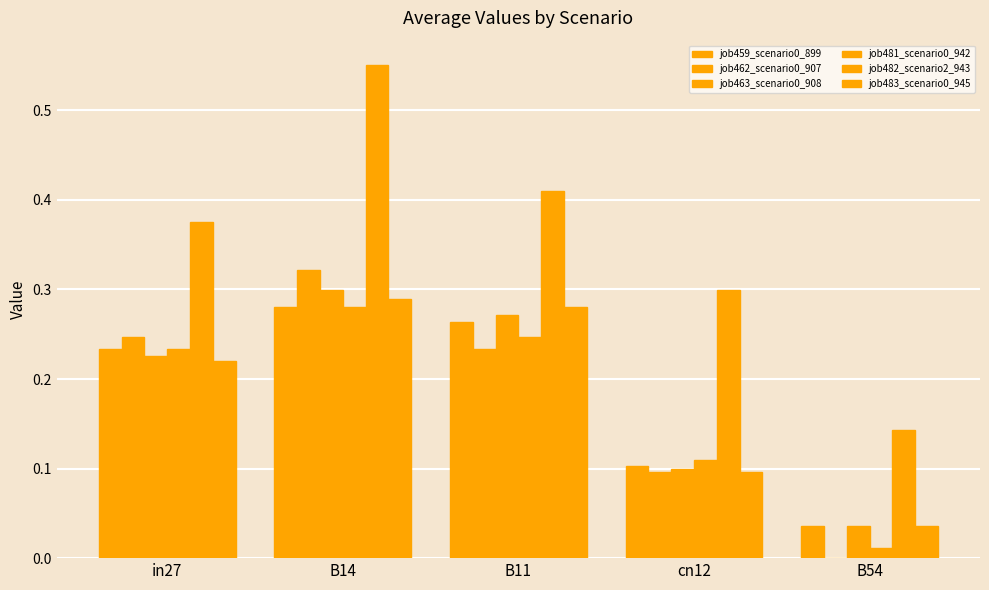

Are the bars horizontal?

No